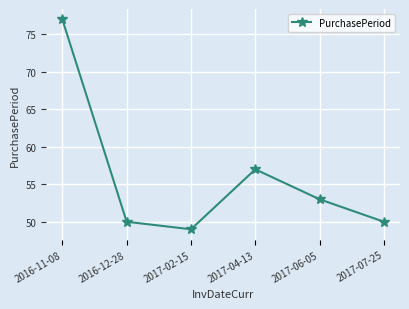

The value at 2016-11-08 is 77. True or false?

True